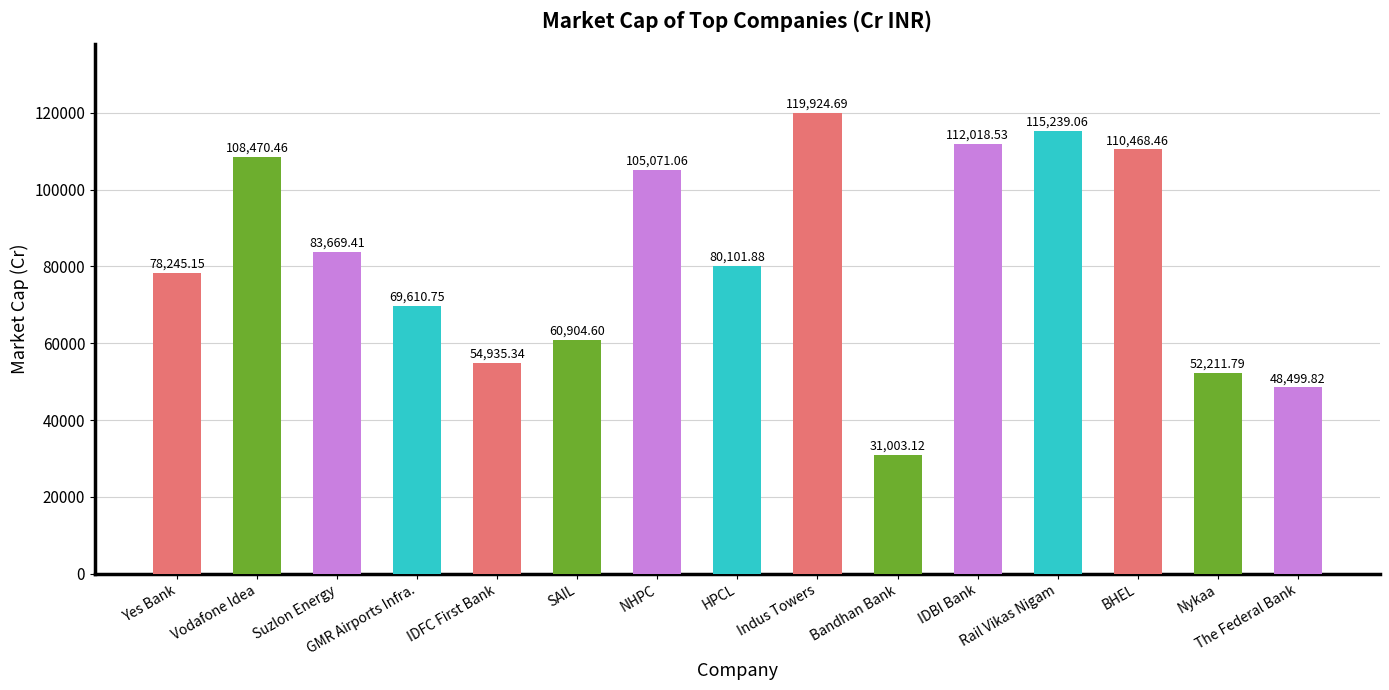

True or false: the data shows 105071.1 at NHPC.

True